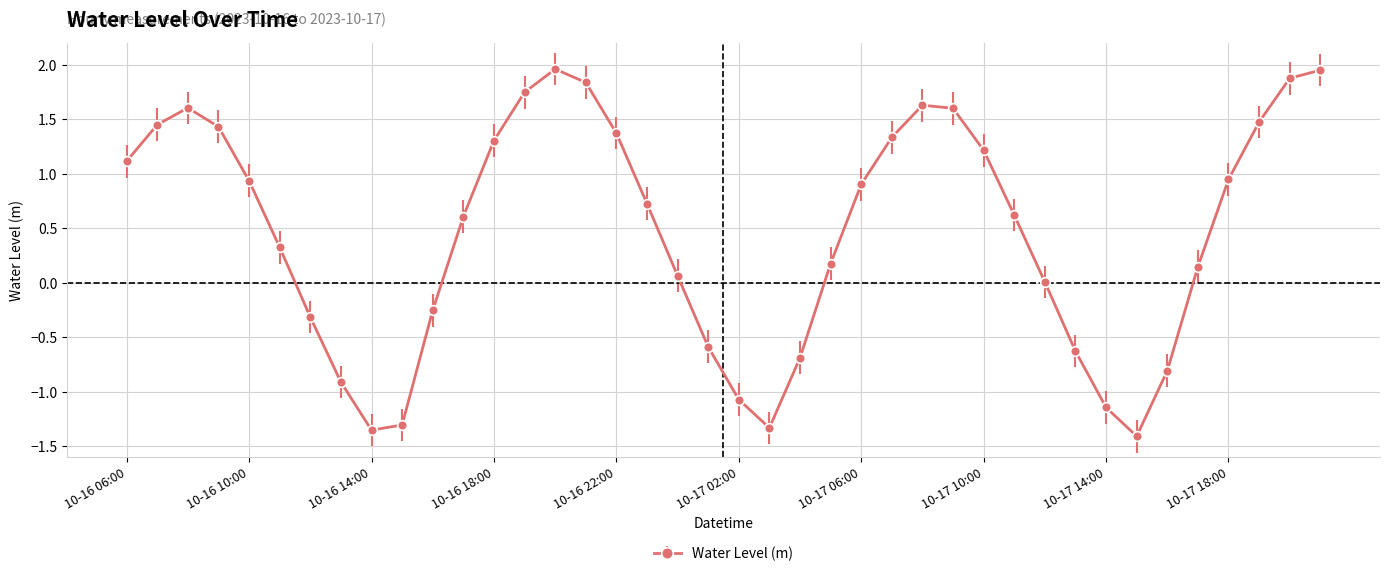

How many categories are shown in the chart?

40